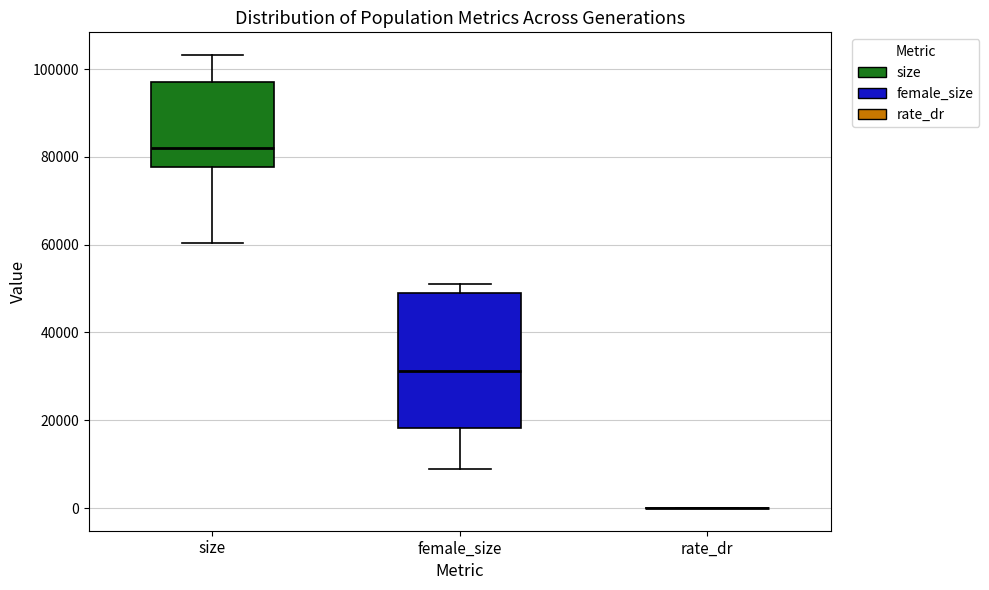

Reading left to right, read every box against the y-axis: the position of its median line, the range the box covers, and the ends of its whiskers. The values are not printed on the chart, so give them approximately, as read against the axis.

size: median 82000, box 78000 to 98000, whiskers 60000 to 104000
female_size: median 32000, box 18000 to 50000, whiskers 8000 to 52000
rate_dr: box collapsed to a line at 0, whiskers 0 to 0